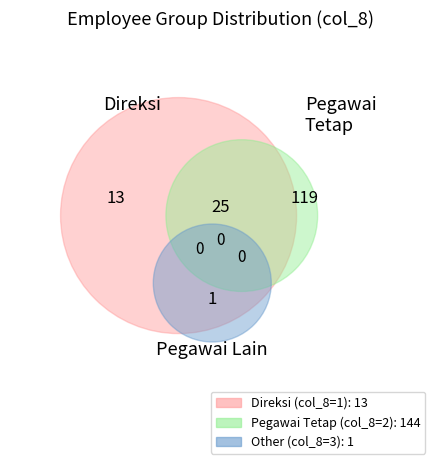

The 2 slice represents 98% of the pie. True or false?

False